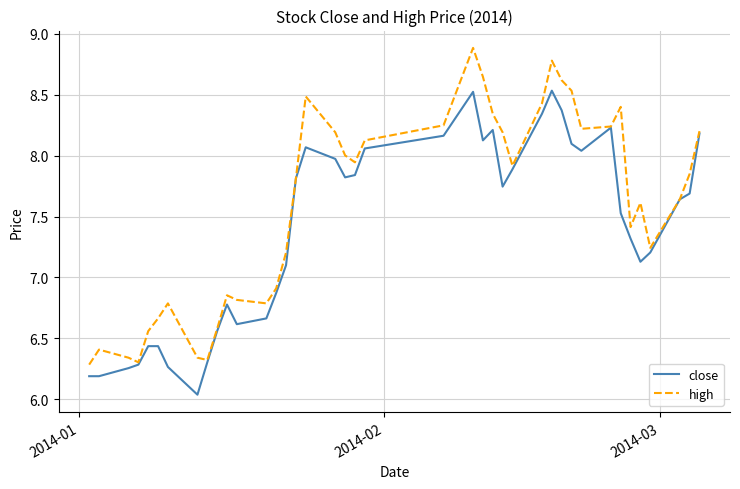

What is the maximum value shown in the chart?

8.9